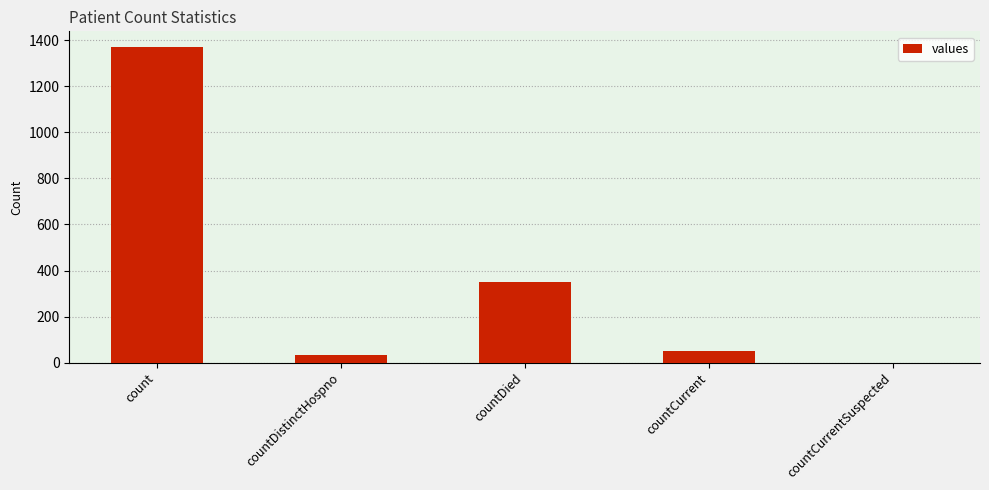

How many categories are shown in the chart?

5